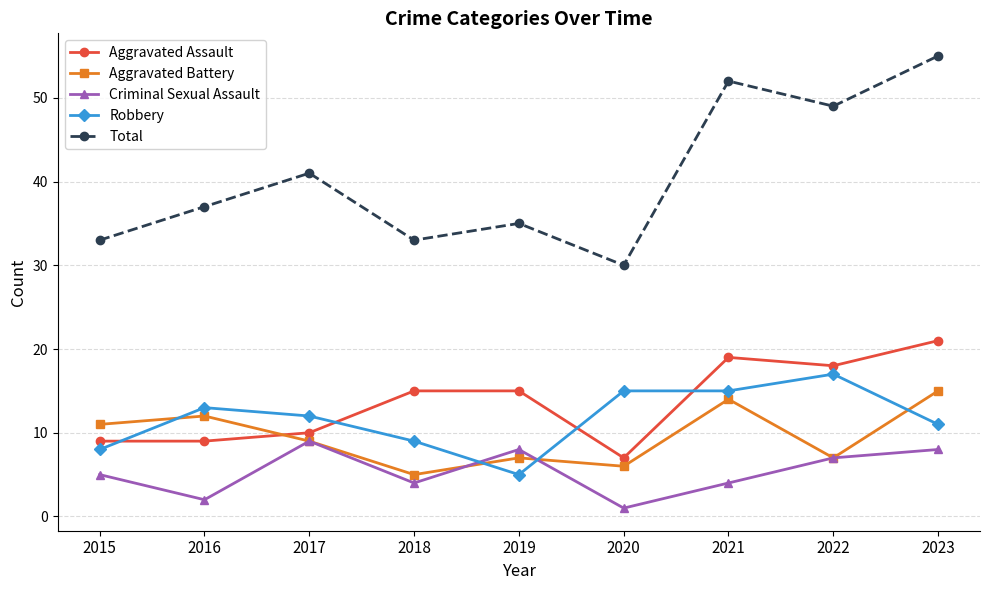

How many series are shown in this chart?

5